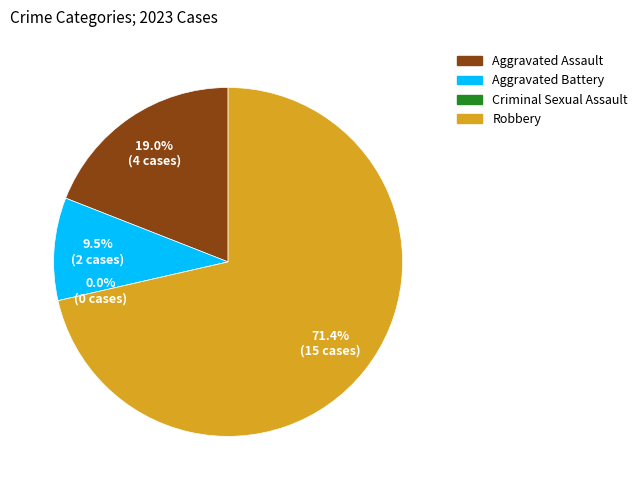

To the nearest percent, what percentage of the pie is Robbery?

71%